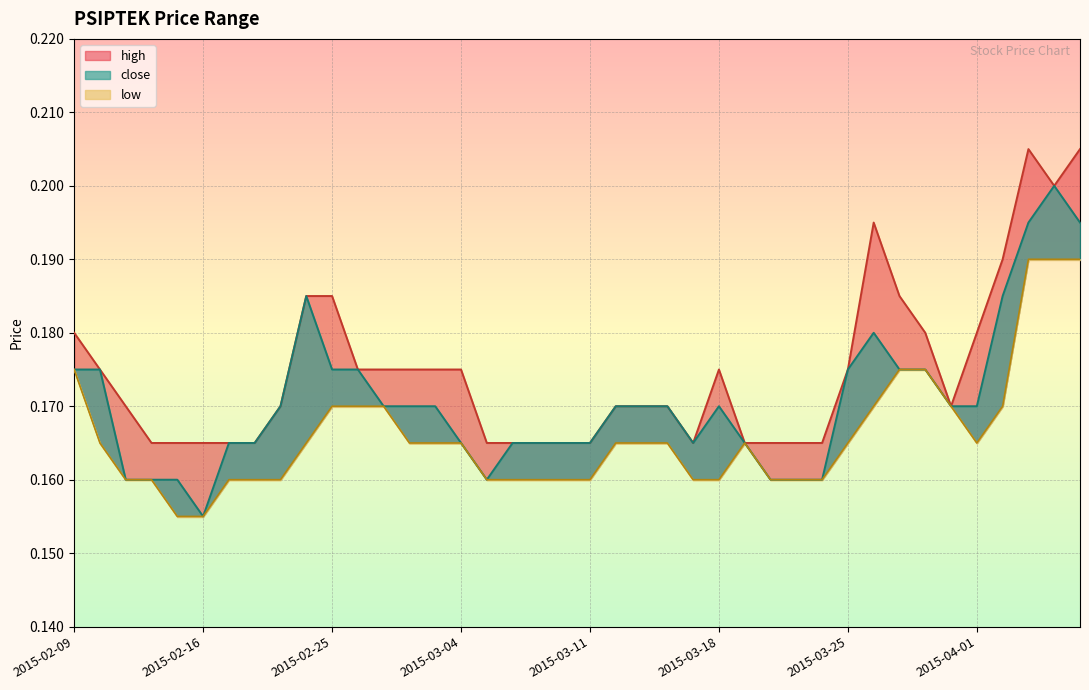

What is the minimum value for high?

0.2